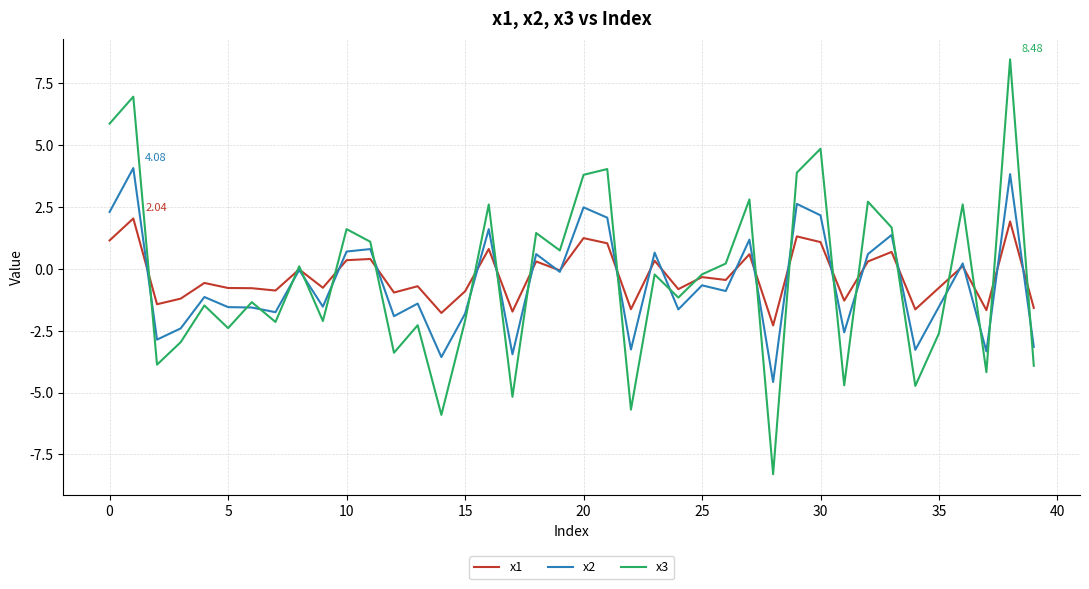

Rank the series by their maximum value, from highest to lowest.

x3, x2, x1